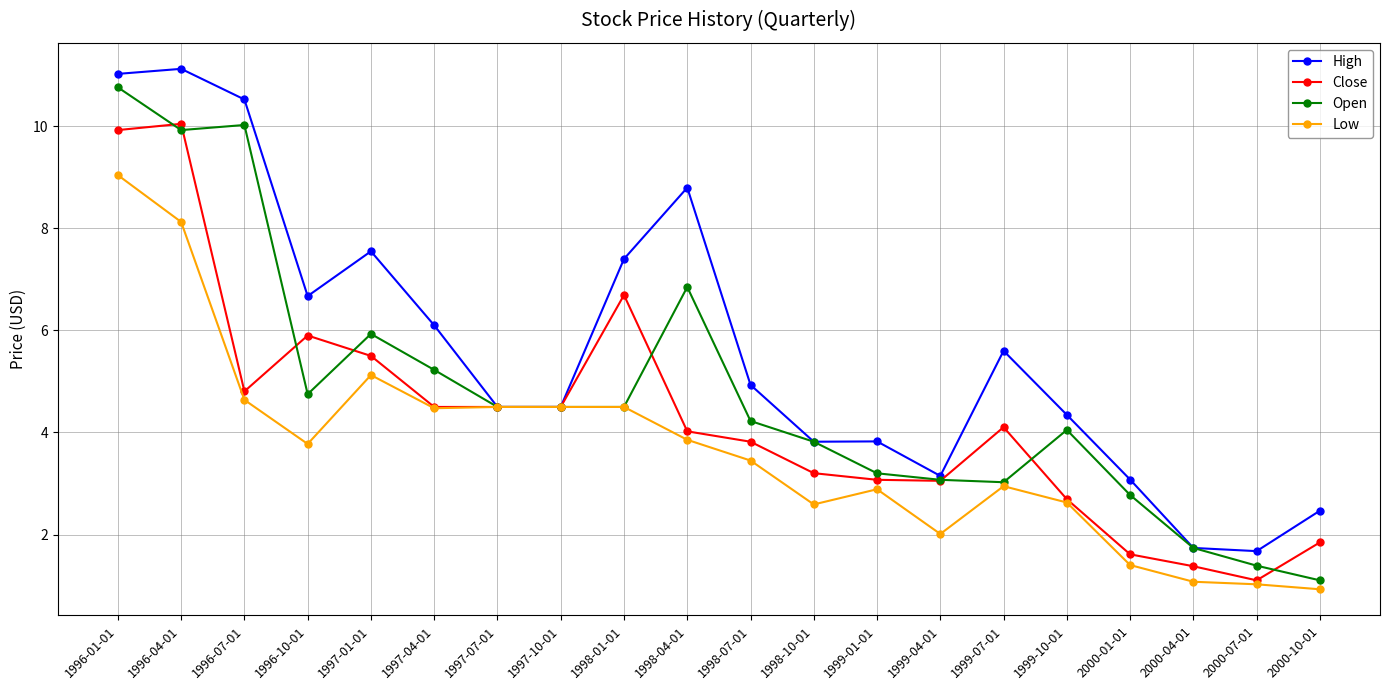

What is the approximate value of Close at 1999-07-01?

4.1